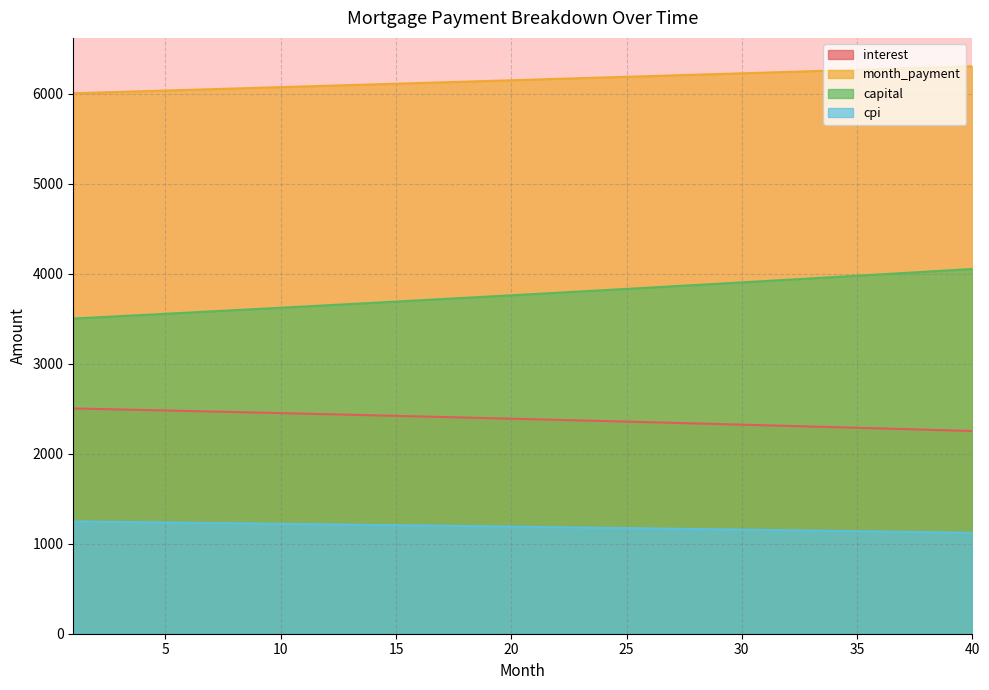

True or false: interest and month_payment intersect in this chart.

False